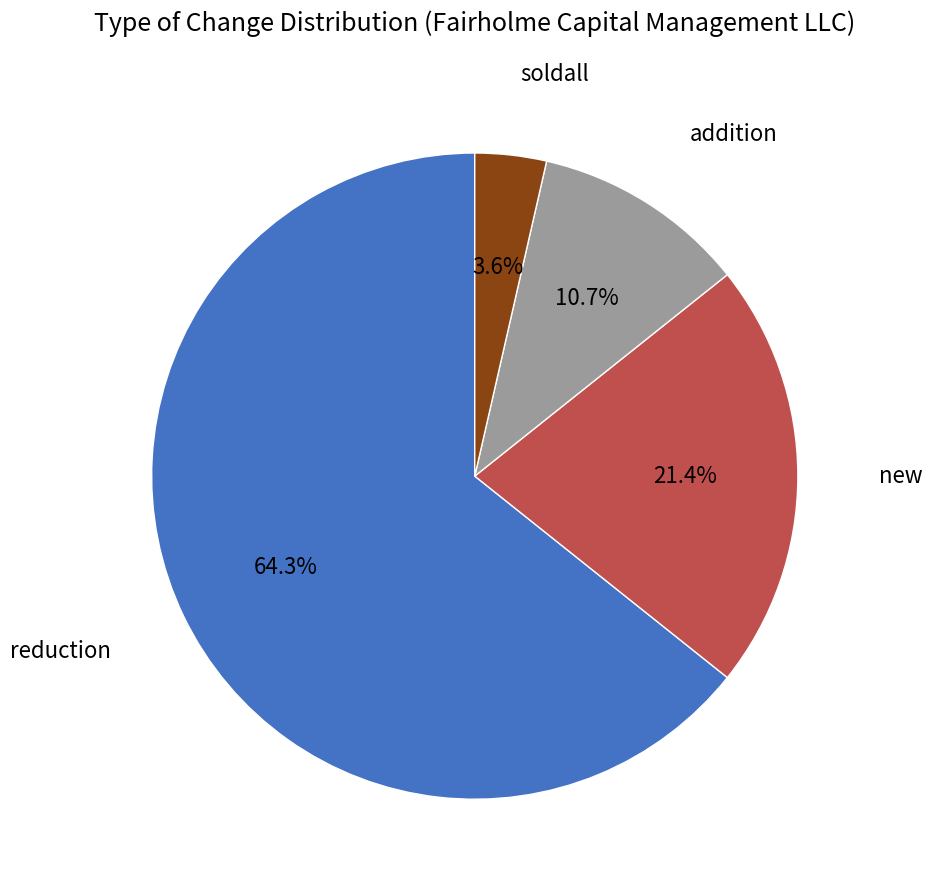

Is it true that addition is 11% of the pie?

True